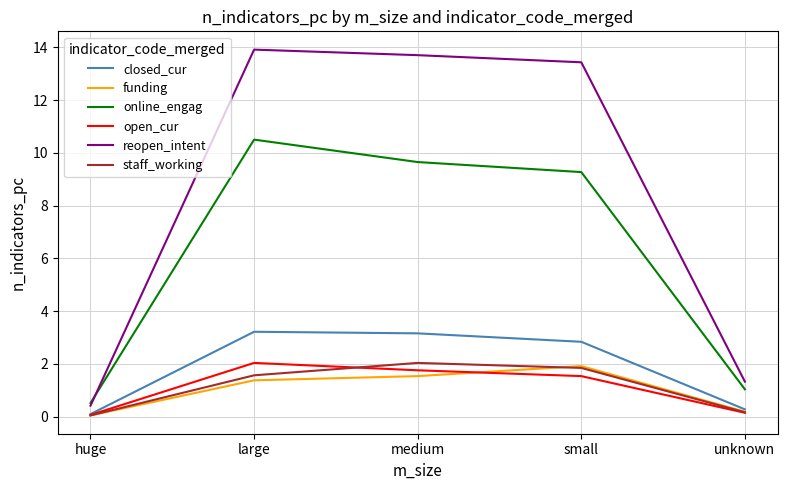

How many lines are shown in the chart?

6